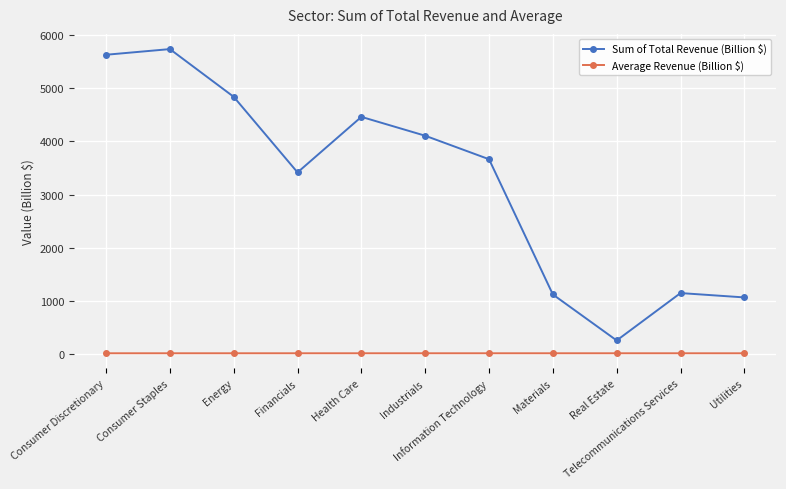

Which category has the lowest value in the Sum of Total Revenue (Billion $) series?

Real Estate